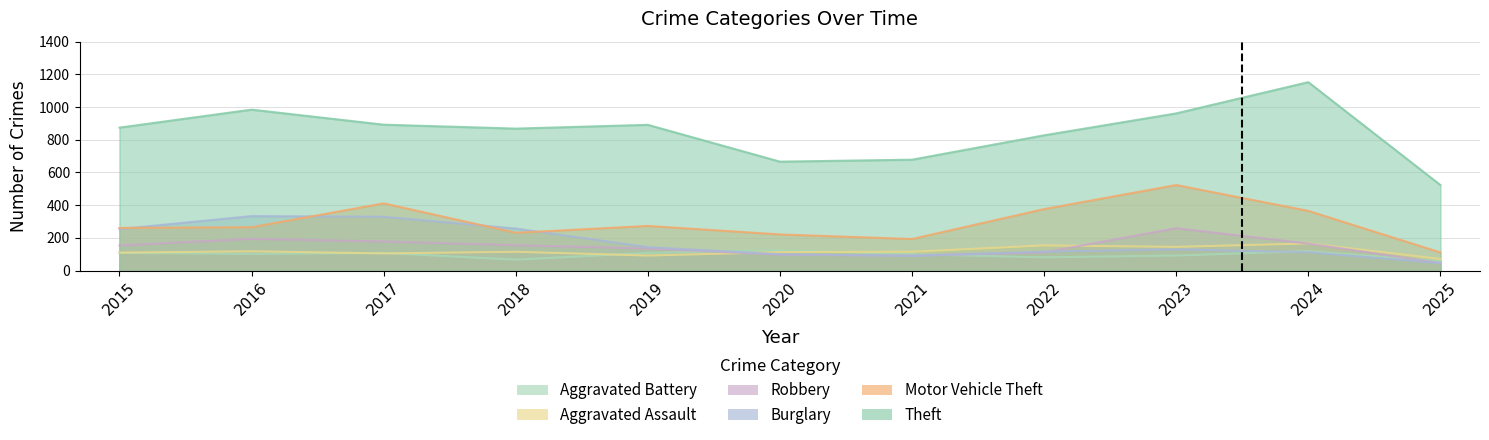

True or false: Aggravated Assault and Burglary intersect in this chart.

True